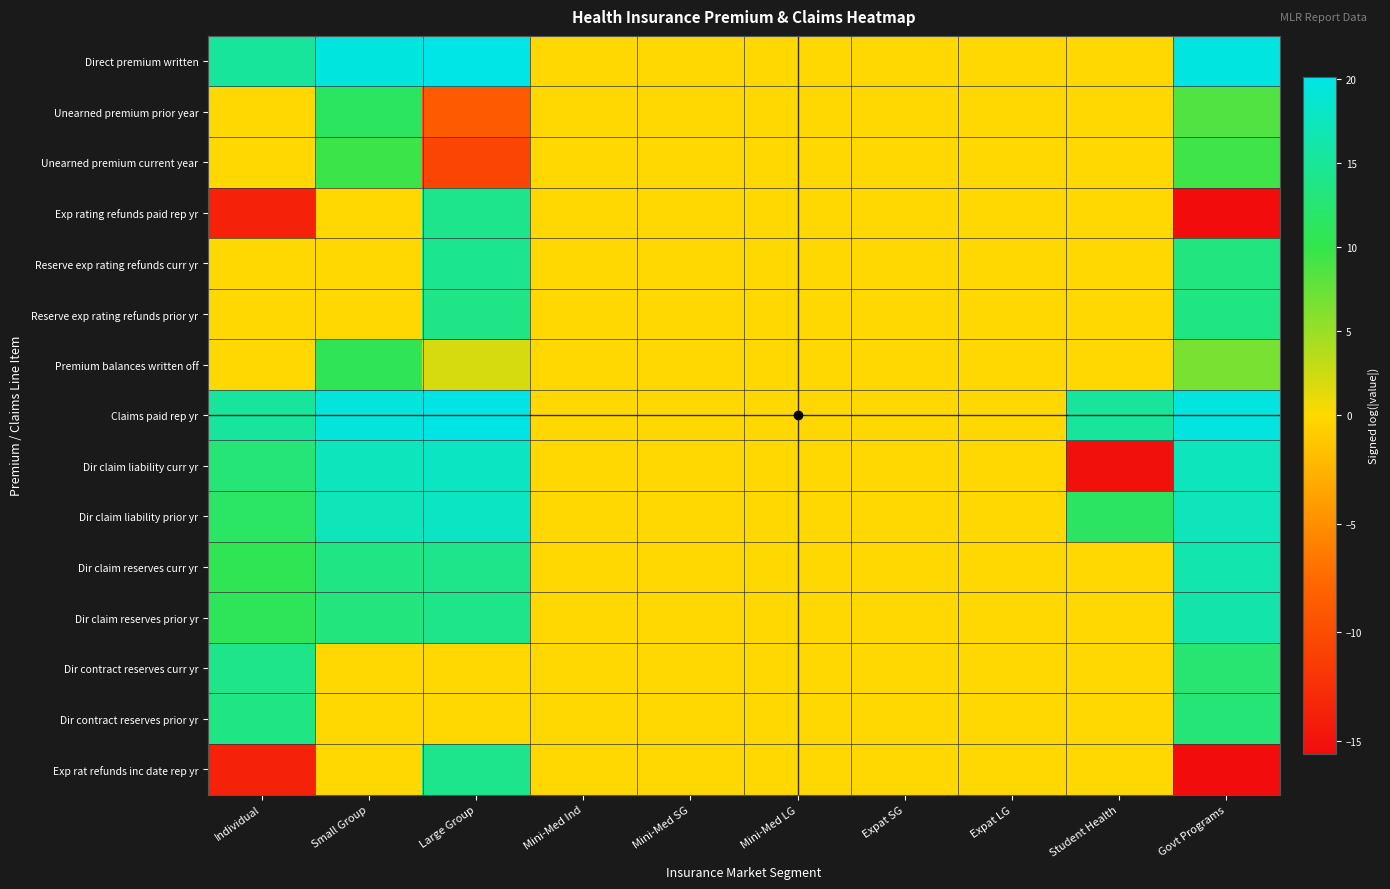

Reading left to right, what are all the values shown in this chart?

Direct premium written: Individual=15.3	Small Group=19.7	Large Group=20.1	Mini-Med Ind=0.0	Mini-Med SG=0.0	Mini-Med LG=0.0	Expat SG=0.0	Expat LG=0.0	Student Health=0.0	Govt Programs=19.9
Unearned premium prior year: Individual=0.0	Small Group=11.4	Large Group=-8.8	Mini-Med Ind=0.0	Mini-Med SG=0.0	Mini-Med LG=0.0	Expat SG=0.0	Expat LG=0.0	Student Health=0.0	Govt Programs=8.6
Unearned premium current year: Individual=0.0	Small Group=9.6	Large Group=-10.6	Mini-Med Ind=0.0	Mini-Med SG=0.0	Mini-Med LG=0.0	Expat SG=0.0	Expat LG=0.0	Student Health=0.0	Govt Programs=9.5
Exp rating refunds paid rep yr: Individual=-13.8	Small Group=0.0	Large Group=14.2	Mini-Med Ind=0.0	Mini-Med SG=0.0	Mini-Med LG=0.0	Expat SG=0.0	Expat LG=0.0	Student Health=0.0	Govt Programs=-15.6
Reserve exp rating refunds curr yr: Individual=0.0	Small Group=0.0	Large Group=14.5	Mini-Med Ind=0.0	Mini-Med SG=0.0	Mini-Med LG=0.0	Expat SG=0.0	Expat LG=0.0	Student Health=0.0	Govt Programs=13.4
Reserve exp rating refunds prior yr: Individual=0.0	Small Group=0.0	Large Group=13.9	Mini-Med Ind=0.0	Mini-Med SG=0.0	Mini-Med LG=0.0	Expat SG=0.0	Expat LG=0.0	Student Health=0.0	Govt Programs=13.7
Premium balances written off: Individual=0.0	Small Group=10.7	Large Group=2.0	Mini-Med Ind=0.0	Mini-Med SG=0.0	Mini-Med LG=0.0	Expat SG=0.0	Expat LG=0.0	Student Health=0.0	Govt Programs=6.6
Claims paid rep yr: Individual=15.4	Small Group=19.4	Large Group=20.0	Mini-Med Ind=0.0	Mini-Med SG=0.0	Mini-Med LG=0.0	Expat SG=0.0	Expat LG=0.0	Student Health=15.2	Govt Programs=19.6
Dir claim liability curr yr: Individual=12.8	Small Group=17.5	Large Group=17.8	Mini-Med Ind=0.0	Mini-Med SG=0.0	Mini-Med LG=0.0	Expat SG=0.0	Expat LG=0.0	Student Health=-15.2	Govt Programs=17.4
Dir claim liability prior yr: Individual=11.6	Small Group=17.2	Large Group=17.9	Mini-Med Ind=0.0	Mini-Med SG=0.0	Mini-Med LG=0.0	Expat SG=0.0	Expat LG=0.0	Student Health=11.5	Govt Programs=17.3
Dir claim reserves curr yr: Individual=10.5	Small Group=13.7	Large Group=14.0	Mini-Med Ind=0.0	Mini-Med SG=0.0	Mini-Med LG=0.0	Expat SG=0.0	Expat LG=0.0	Student Health=0.0	Govt Programs=16.4
Dir claim reserves prior yr: Individual=10.9	Small Group=13.4	Large Group=14.1	Mini-Med Ind=0.0	Mini-Med SG=0.0	Mini-Med LG=0.0	Expat SG=0.0	Expat LG=0.0	Student Health=0.0	Govt Programs=16.2
Dir contract reserves curr yr: Individual=14.1	Small Group=0.0	Large Group=0.0	Mini-Med Ind=0.0	Mini-Med SG=0.0	Mini-Med LG=0.0	Expat SG=0.0	Expat LG=0.0	Student Health=0.0	Govt Programs=12.4
Dir contract reserves prior yr: Individual=13.8	Small Group=0.0	Large Group=0.0	Mini-Med Ind=0.0	Mini-Med SG=0.0	Mini-Med LG=0.0	Expat SG=0.0	Expat LG=0.0	Student Health=0.0	Govt Programs=12.8
Exp rat refunds inc date rep yr: Individual=-13.8	Small Group=0.0	Large Group=14.2	Mini-Med Ind=0.0	Mini-Med SG=0.0	Mini-Med LG=0.0	Expat SG=0.0	Expat LG=0.0	Student Health=0.0	Govt Programs=-15.6